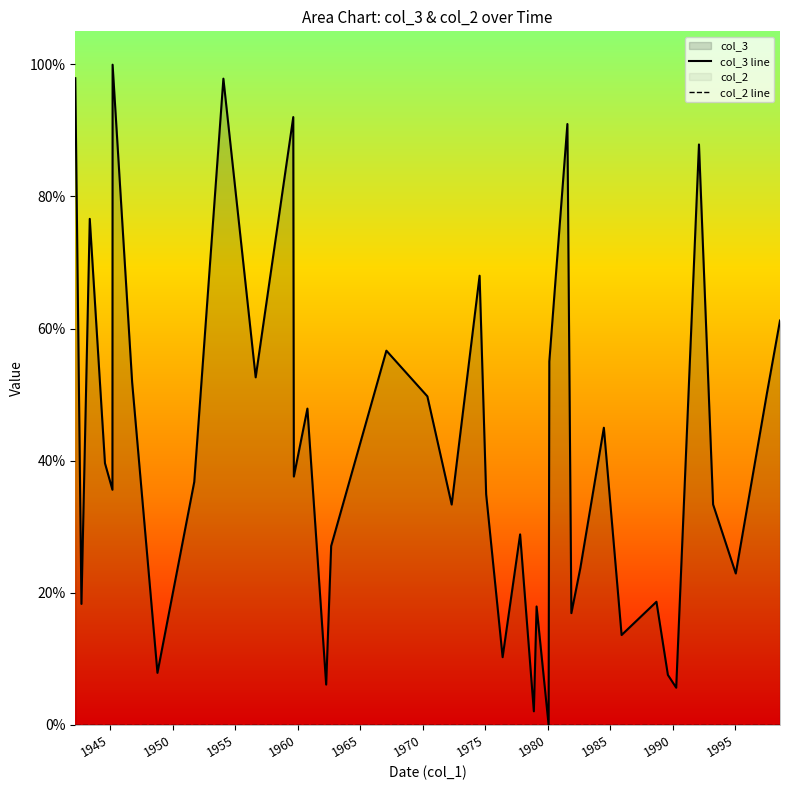

What are all the series names shown in the legend?

col_3 line, col_2 line